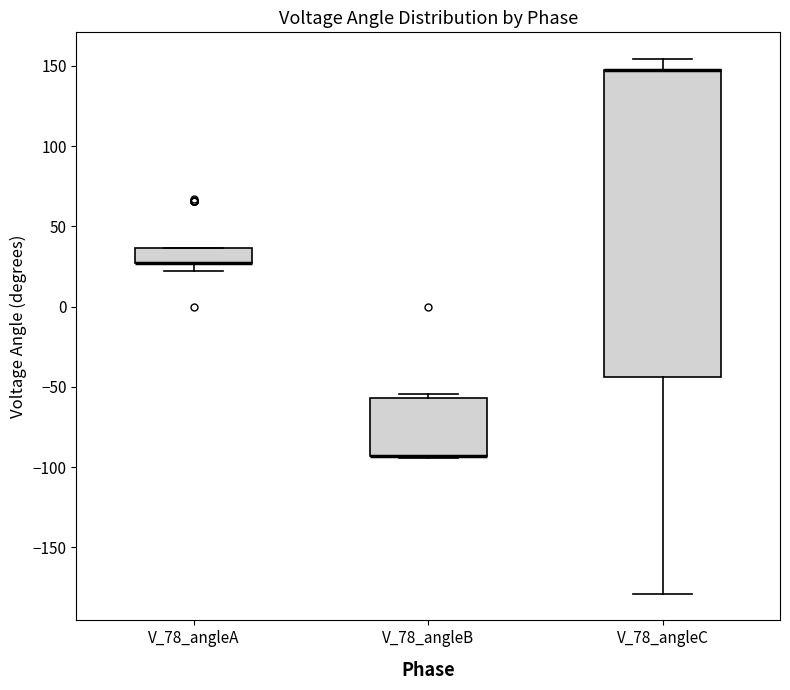

Reading left to right, transcribe this box plot: for each box, give where its median line is, the range the box spans, and where its two whiskers end, as read against the y-axis. The values are not printed on the chart, so give them approximately, as read against the axis.

V_78_angleA: median 25 (drawn on the box's lower edge), box 25 to 35, whiskers 20 to 35
V_78_angleB: median -95 (drawn on the box's lower edge), box -95 to -55, whiskers -95 (just below the box's lower edge) to -55 (just above the box's upper edge)
V_78_angleC: median 145 (drawn on the box's upper edge), box -45 to 145, whiskers -180 to 155